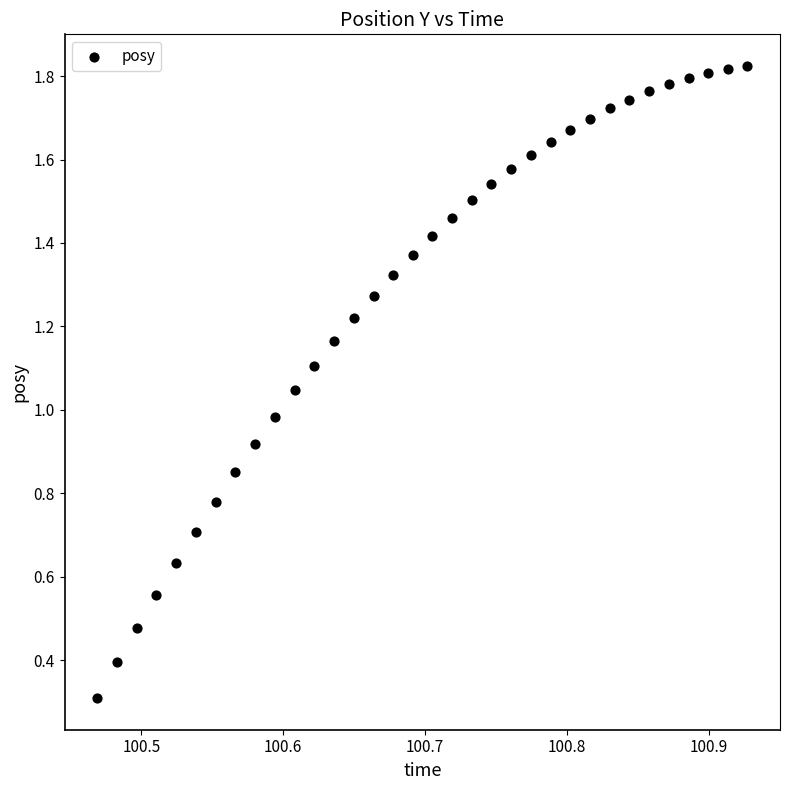

How many data points are displayed?

34